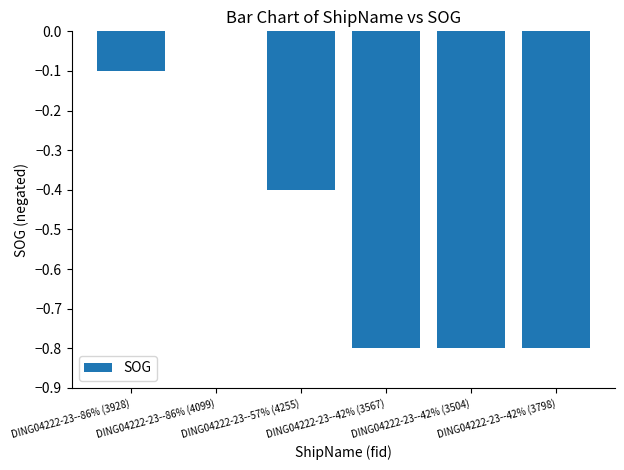

What is the sum of the values at DING04222-23--86% (3928) and DING04222-23--42% (3504)?

-0.9